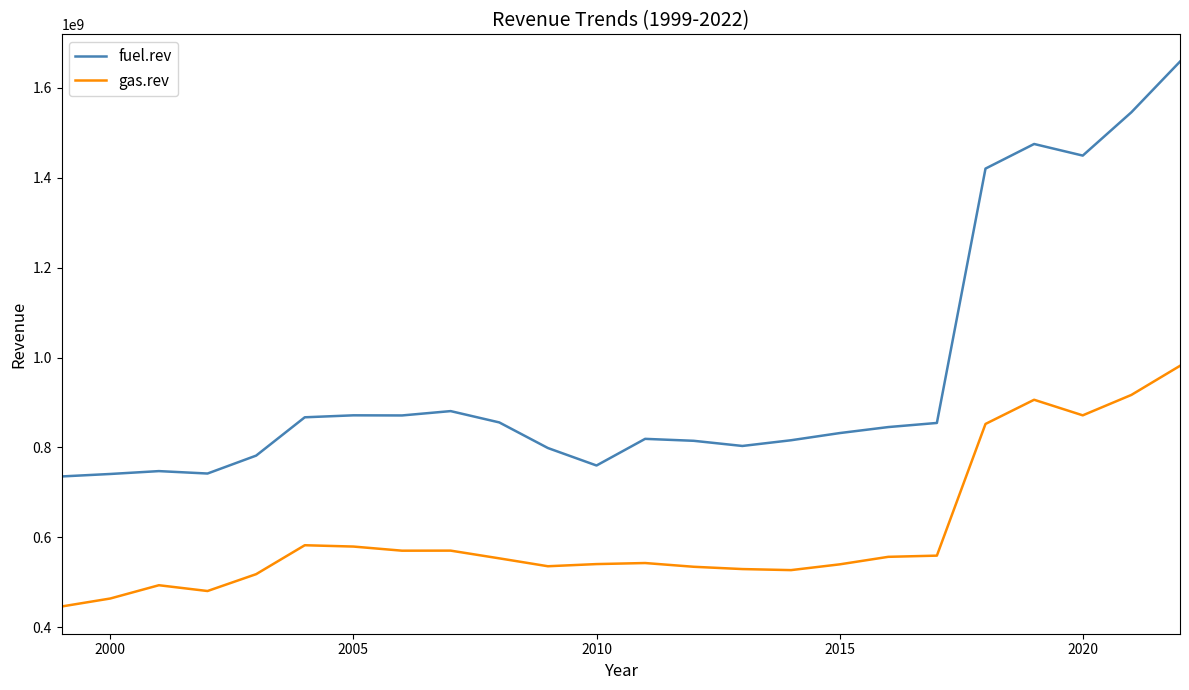

What is the smallest value displayed?

446427974